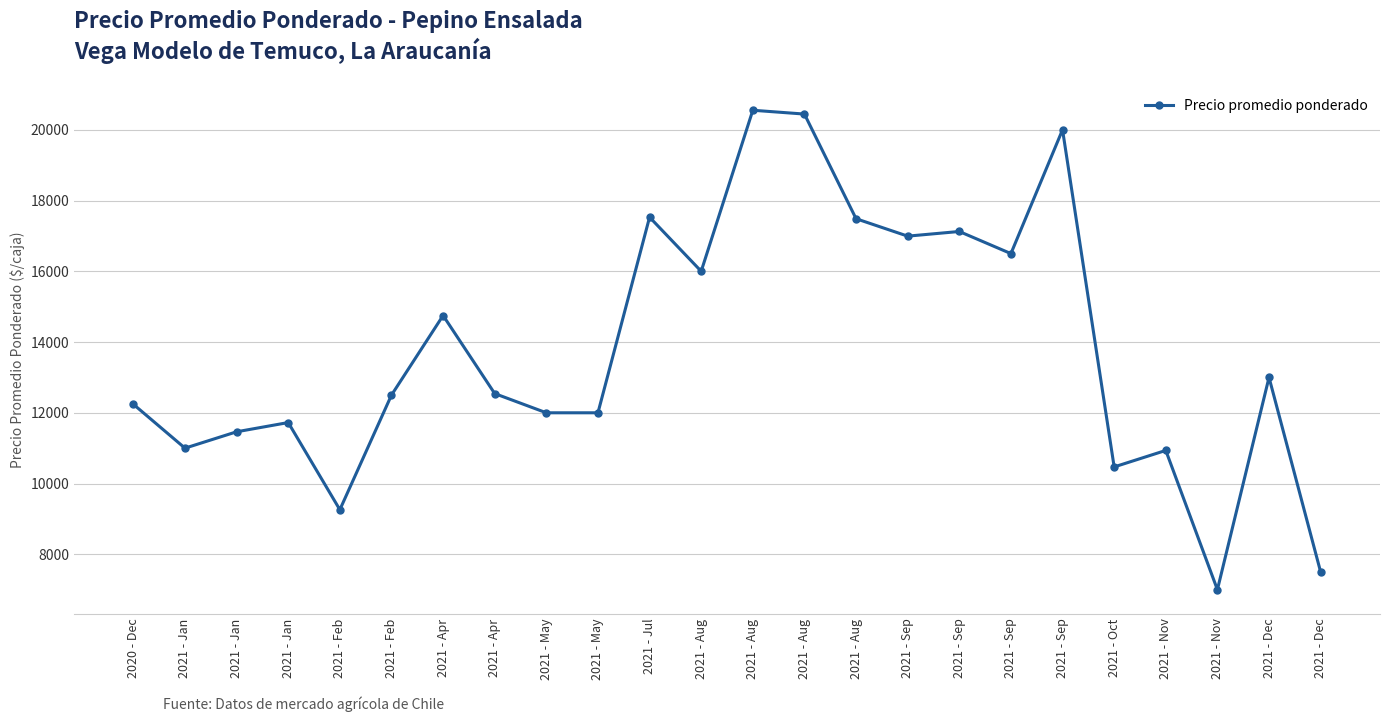

Approximately how many times larger is the value at 2021 - May compared to 2021 - Sep?

0.7